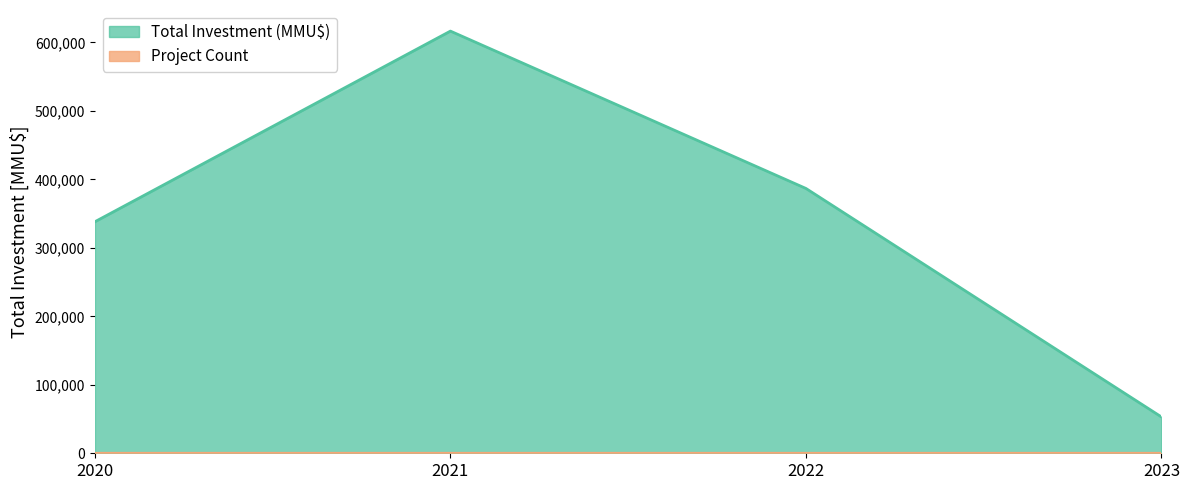

True or false: Total Investment (MMU$) and Project Count intersect in this chart.

False